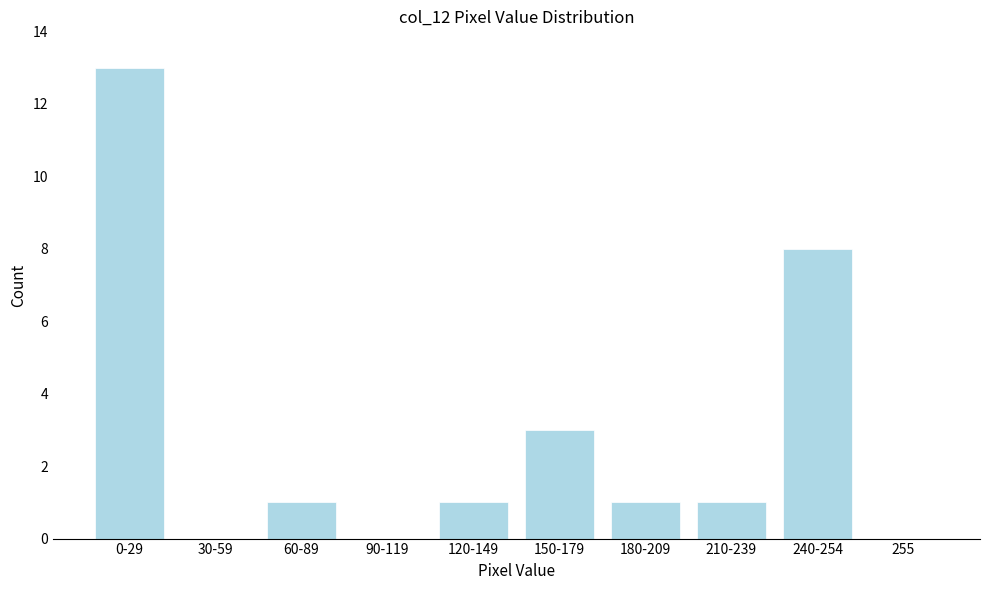

Reading left to right, what are all the values shown in this chart?

0-29=13	30-59=0	60-89=1	90-119=0	120-149=1	150-179=3	180-209=1	210-239=1	240-254=8	255=0